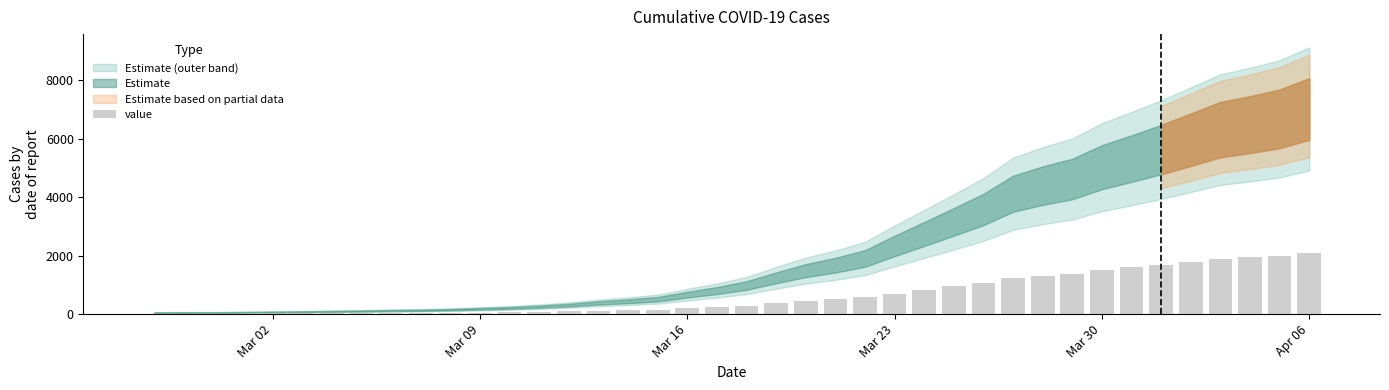

What is the sum of all values?

25612.8